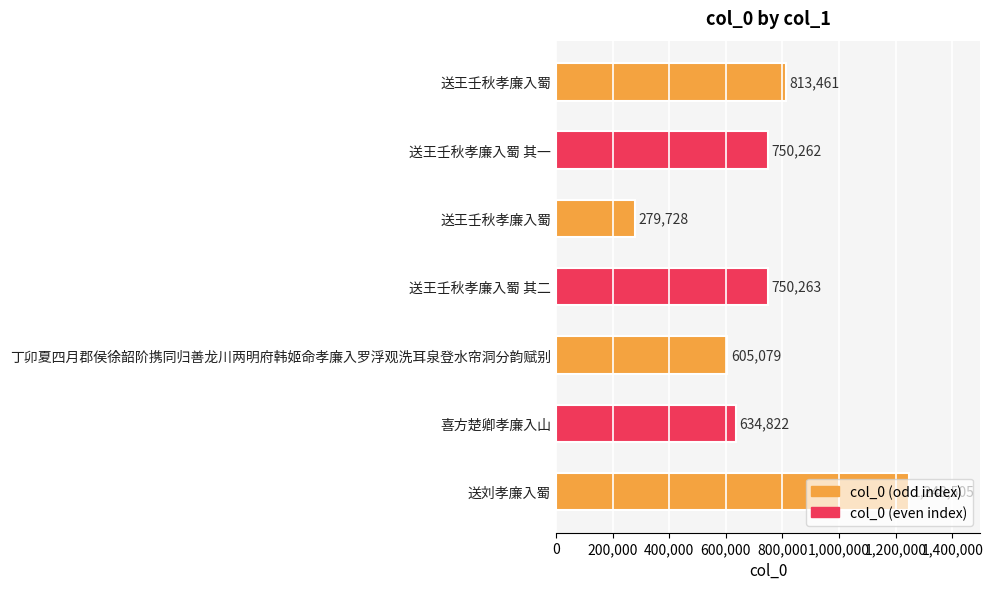

Count the number of categories in the chart.

7